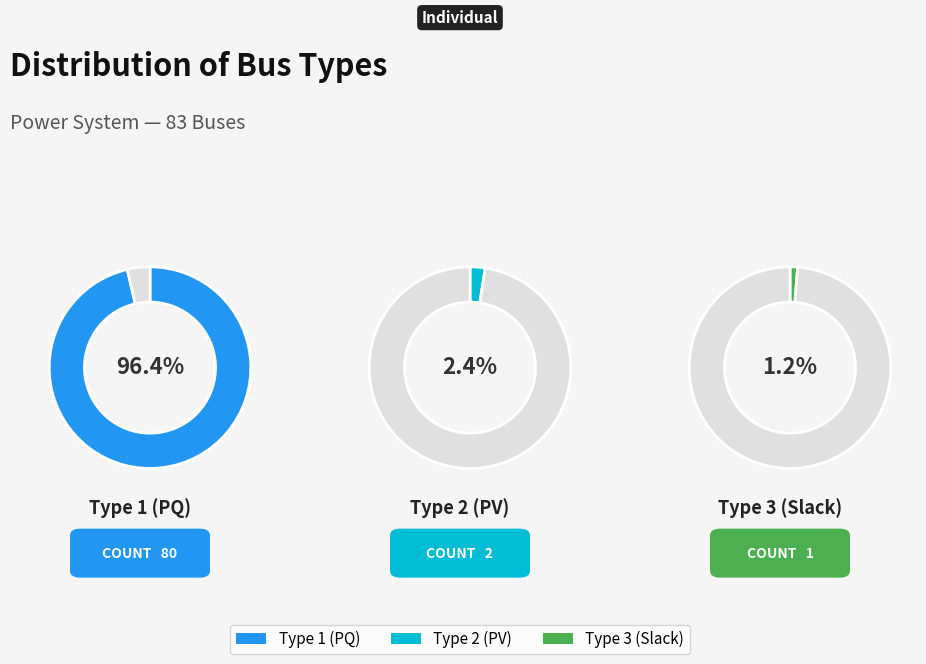

What is the change in value from BUS_TYPE 1 to BUS_TYPE 2?

-78